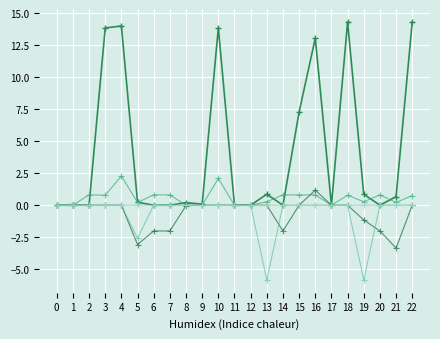

What is the minimum value shown in the chart?

-5.8